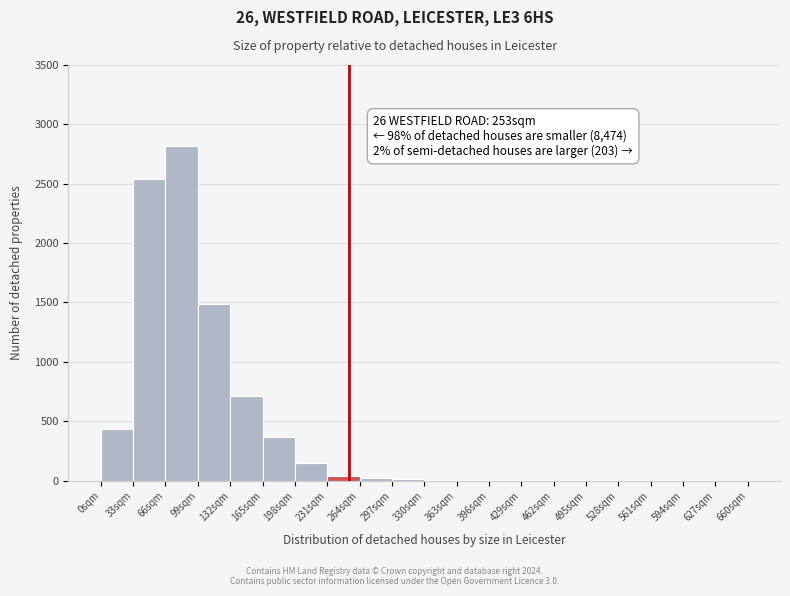

Over which range of the x-axis is the bar tallest?

66 to 99